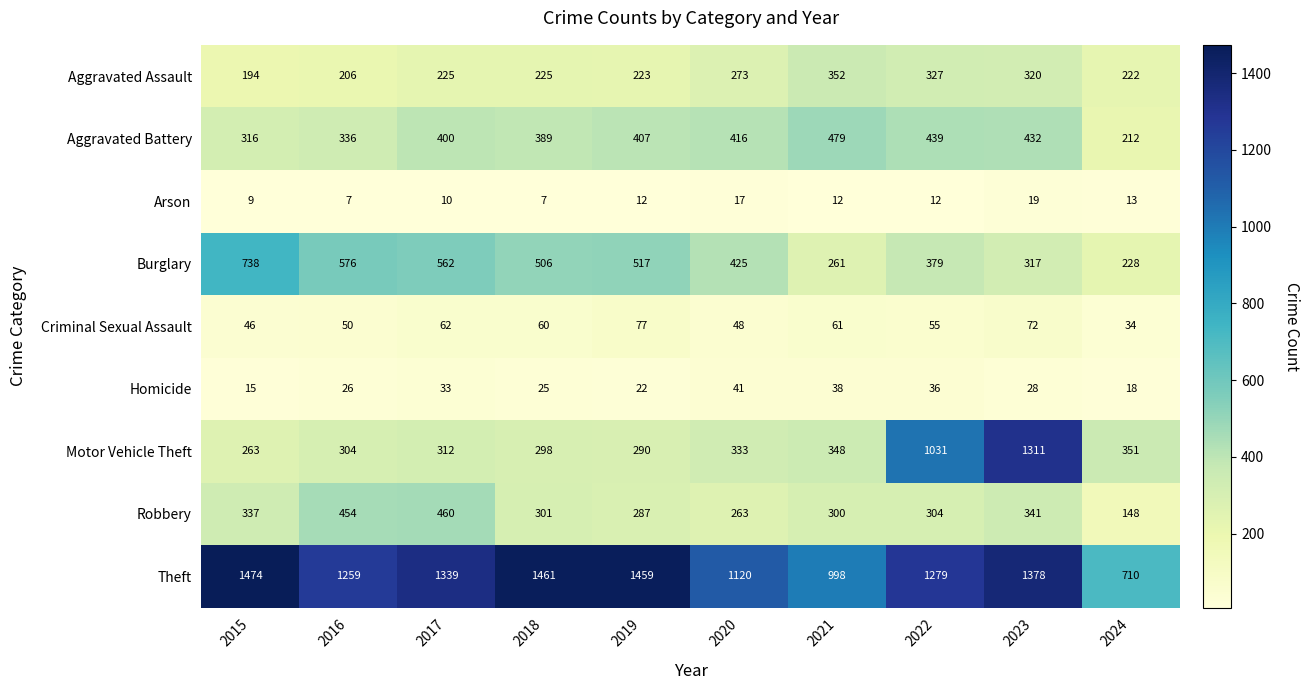

Is it true that Criminal Sexual Assault equals 17 at 2024?

False